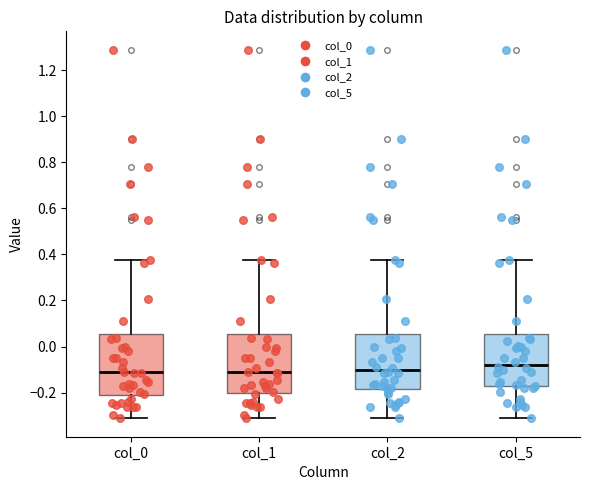

Reading left to right, read every box against the y-axis: the position of its median line, the range the box covers, and the ends of its whiskers. The values are not printed on the chart, so give them approximately, as read against the axis.

col_0: median -0.12, box -0.22 to 0.06, whiskers -0.32 to 0.38
col_1: median -0.12, box -0.20 to 0.06, whiskers -0.32 to 0.38
col_2: median -0.10, box -0.18 to 0.06, whiskers -0.32 to 0.38
col_5: median -0.08, box -0.18 to 0.06, whiskers -0.32 to 0.38